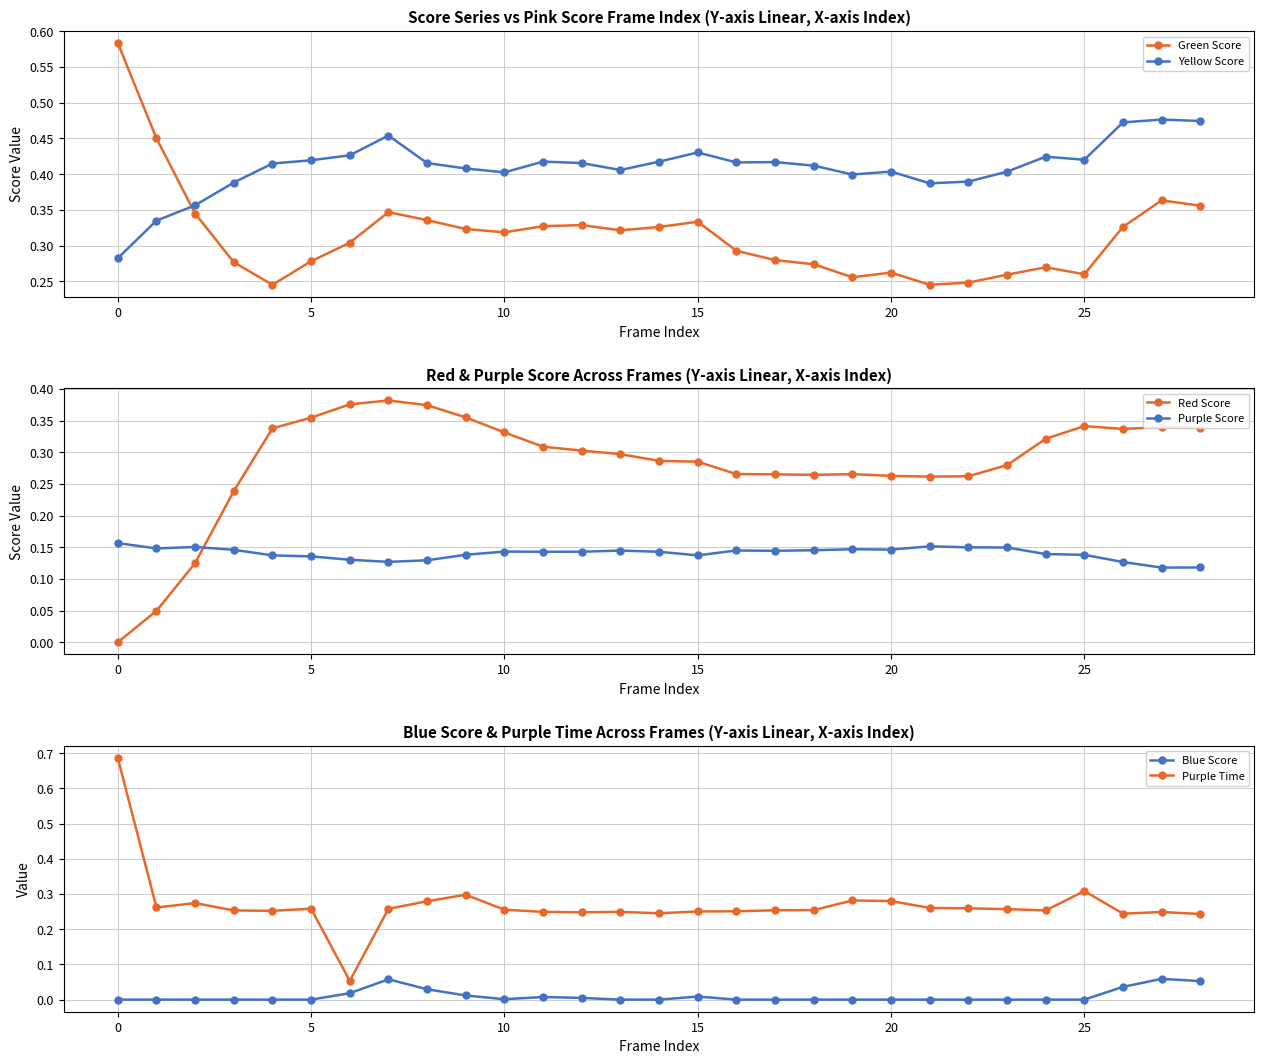

Does the chart display data point markers on the line(s)?

Yes